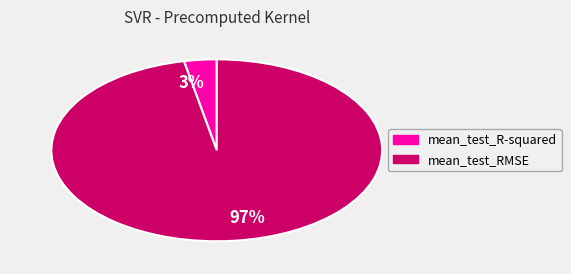

To the nearest percent, what is the difference between the largest and smallest slice percentages?

94%